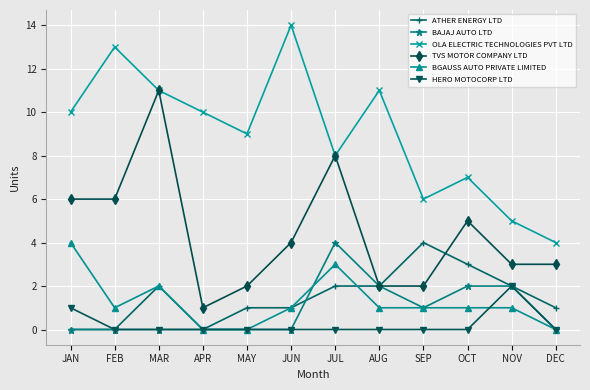

Reading right to left, transcribe all the data shown in this chart.

ATHER ENERGY LTD: DEC=1	NOV=2	OCT=3	SEP=4	AUG=2	JUL=2	JUN=1	MAY=1	APR=0	MAR=2	FEB=0	JAN=0
BAJAJ AUTO LTD: DEC=0	NOV=2	OCT=2	SEP=1	AUG=2	JUL=4	JUN=0	MAY=0	APR=0	MAR=0	FEB=0	JAN=0
OLA ELECTRIC TECHNOLOGIES PVT LTD: DEC=4	NOV=5	OCT=7	SEP=6	AUG=11	JUL=8	JUN=14	MAY=9	APR=10	MAR=11	FEB=13	JAN=10
TVS MOTOR COMPANY LTD: DEC=3	NOV=3	OCT=5	SEP=2	AUG=2	JUL=8	JUN=4	MAY=2	APR=1	MAR=11	FEB=6	JAN=6
BGAUSS AUTO PRIVATE LIMITED: DEC=0	NOV=1	OCT=1	SEP=1	AUG=1	JUL=3	JUN=1	MAY=0	APR=0	MAR=2	FEB=1	JAN=4
HERO MOTOCORP LTD: DEC=0	NOV=2	OCT=0	SEP=0	AUG=0	JUL=0	JUN=0	MAY=0	APR=0	MAR=0	FEB=0	JAN=1